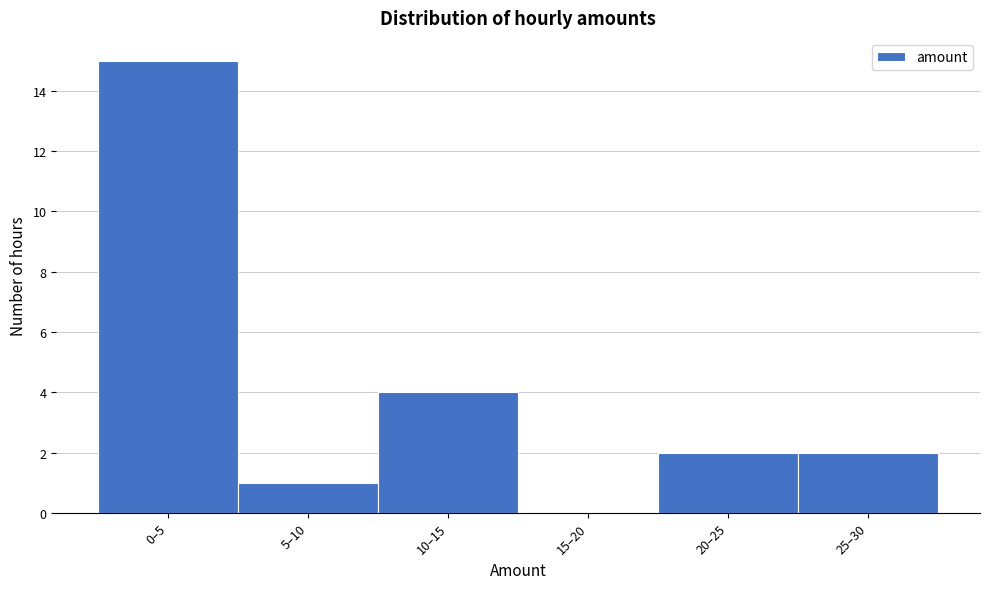

Reading left to right, what are all the values shown in this chart?

0–5=15	5–10=1	10–15=4	15–20=0	20–25=2	25–30=2